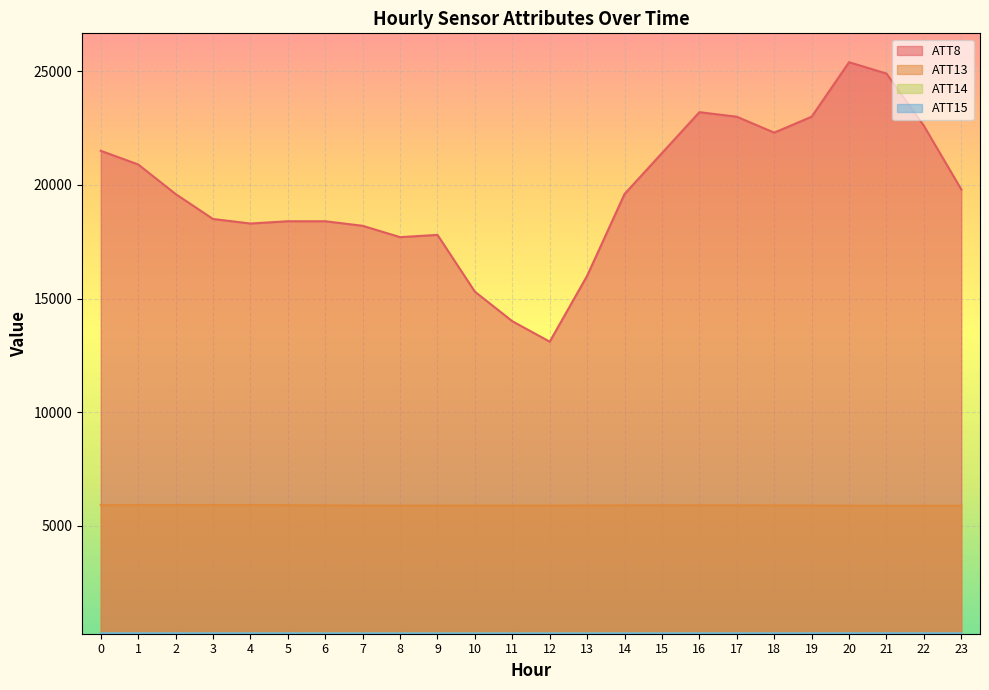

At how many categories does at least one series exceed 2131?

24